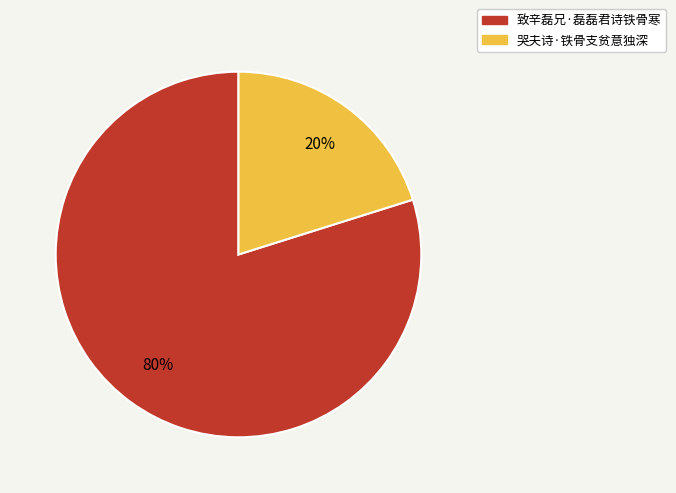

True or false: 哭夫诗·铁骨支贫意独深 accounts for 27% of the total.

False